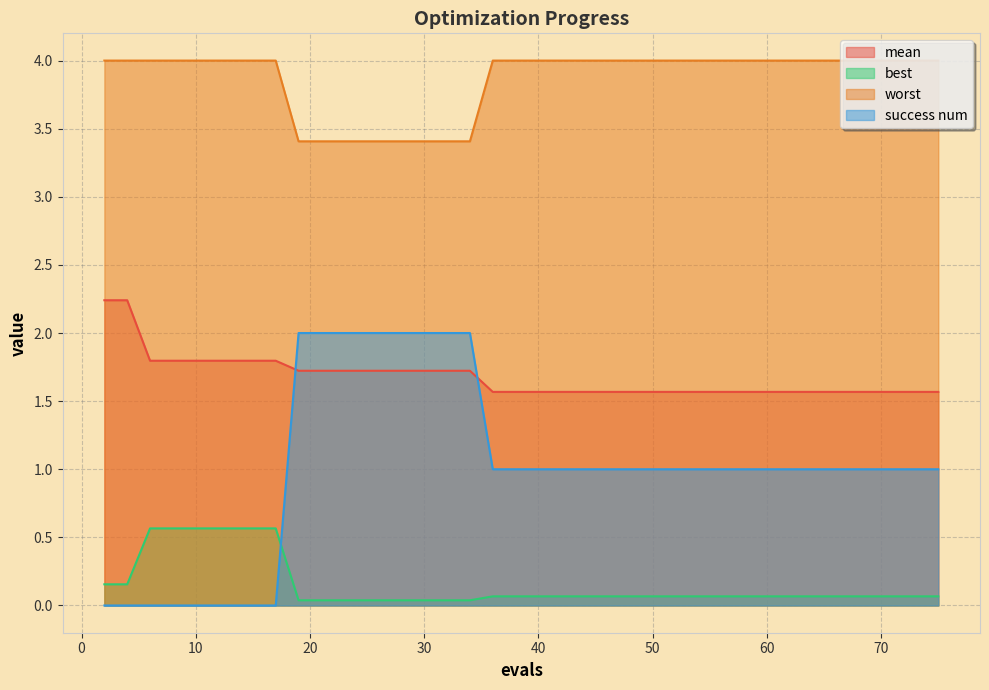

True or false: success num and worst cross at least once.

False